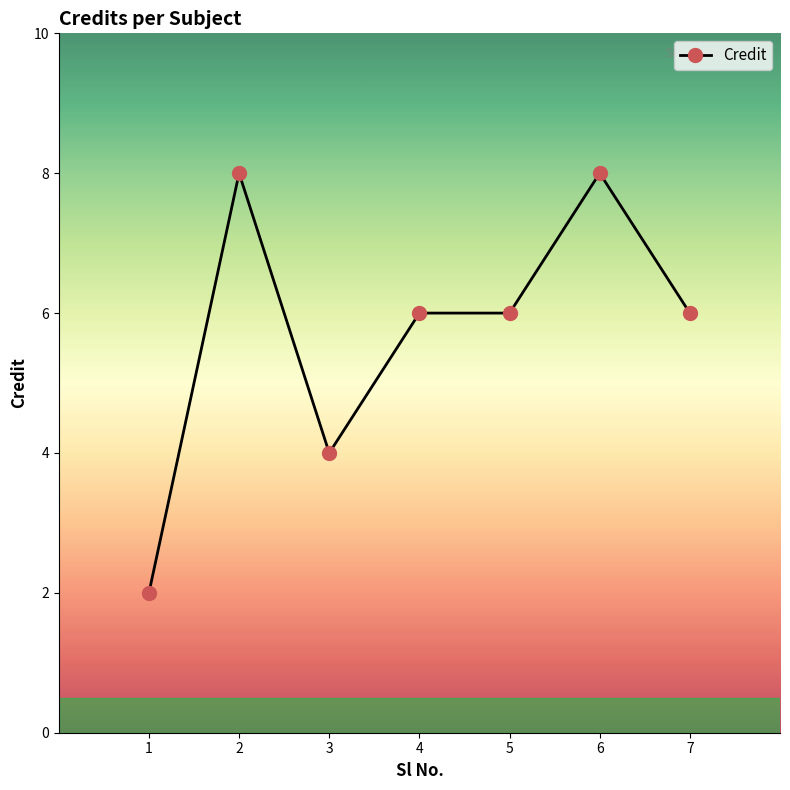

Where is the first local minimum?

3